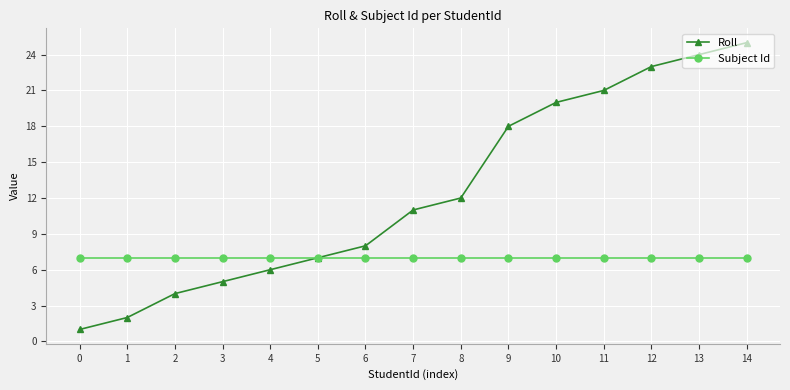

Between 2 and 9, which series saw the biggest shift?

Roll